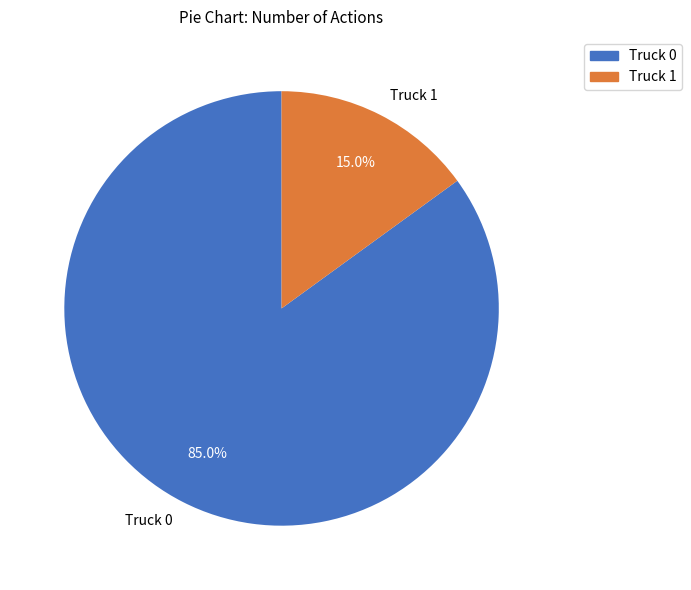

Approximately how many times larger is the value at Truck 0 compared to Truck 1?

5.7